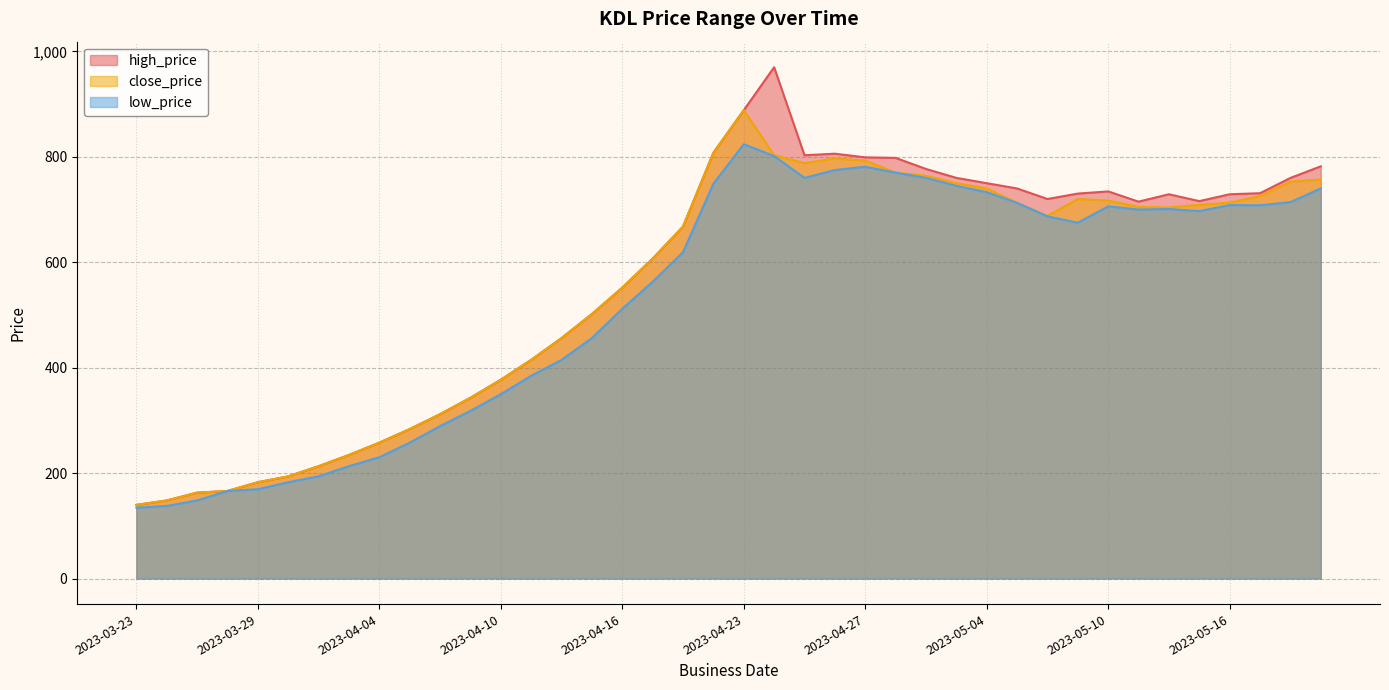

Where is high_price nearest to the value 554?

2023-04-16